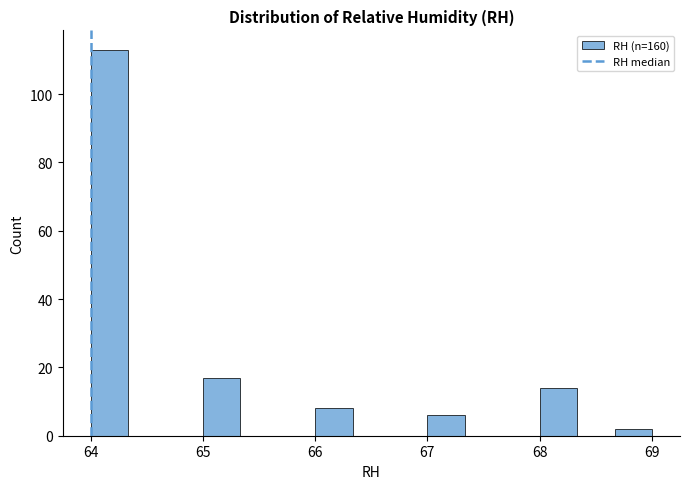

Around what value on the x-axis is the tallest bar? Give the approximate position of its centre, as read against the axis.

64.2